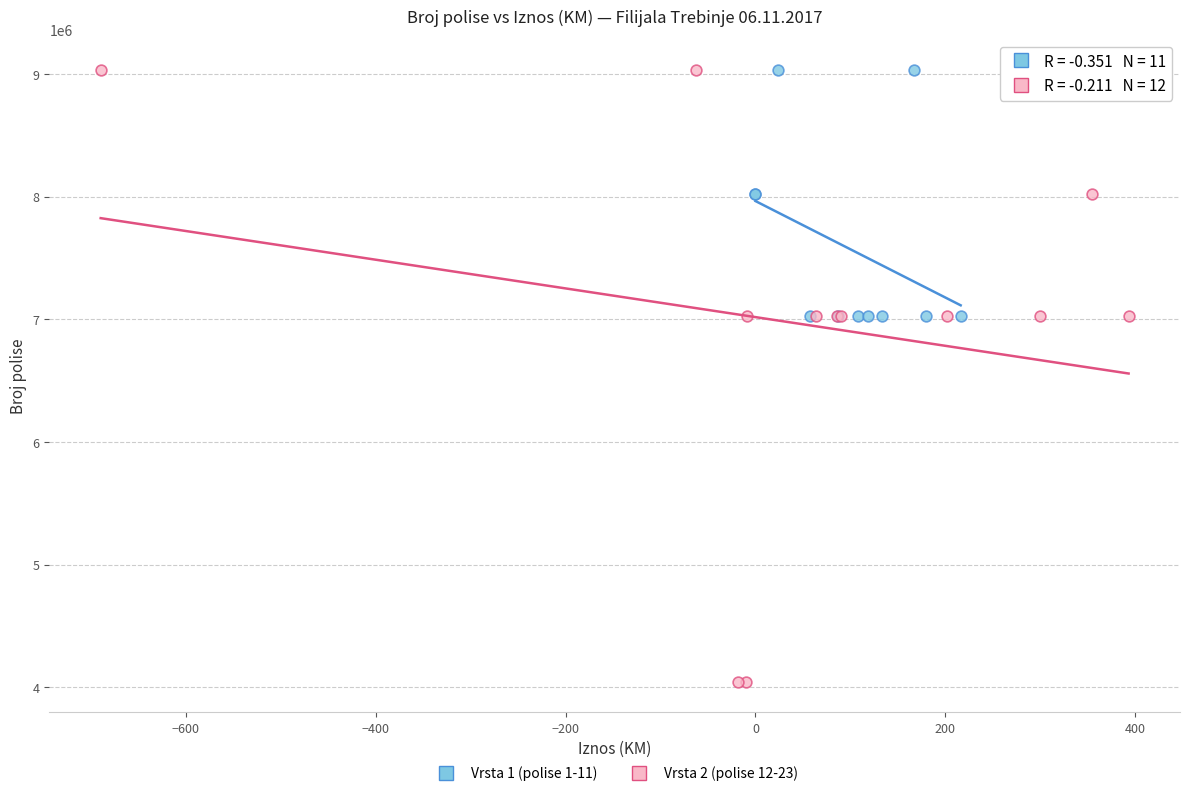

Which series reaches the minimum Y coordinate?

Vrsta 2 (polise 12-23)